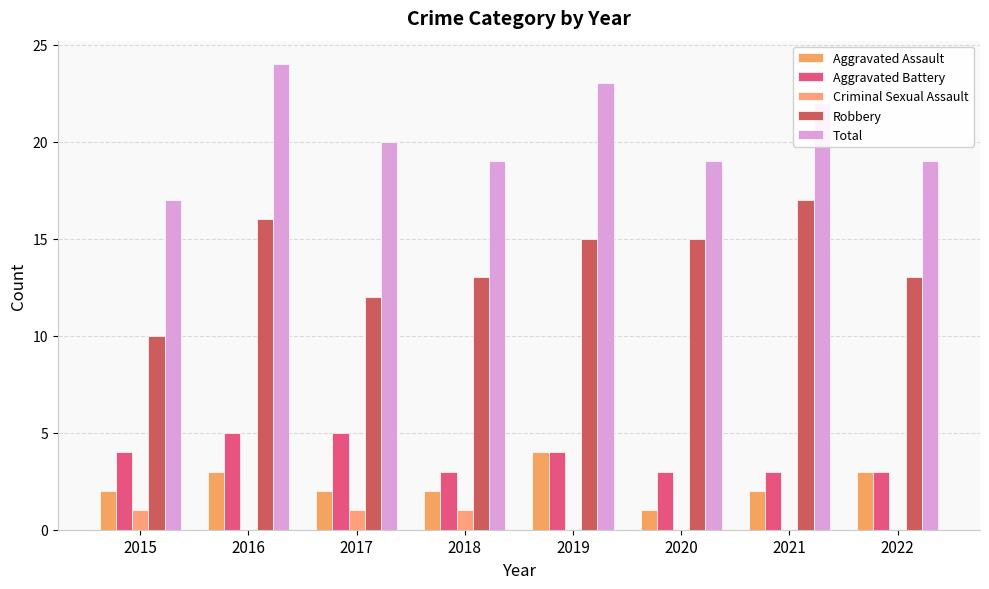

Which category has the lowest value in the Aggravated Battery series?

2018